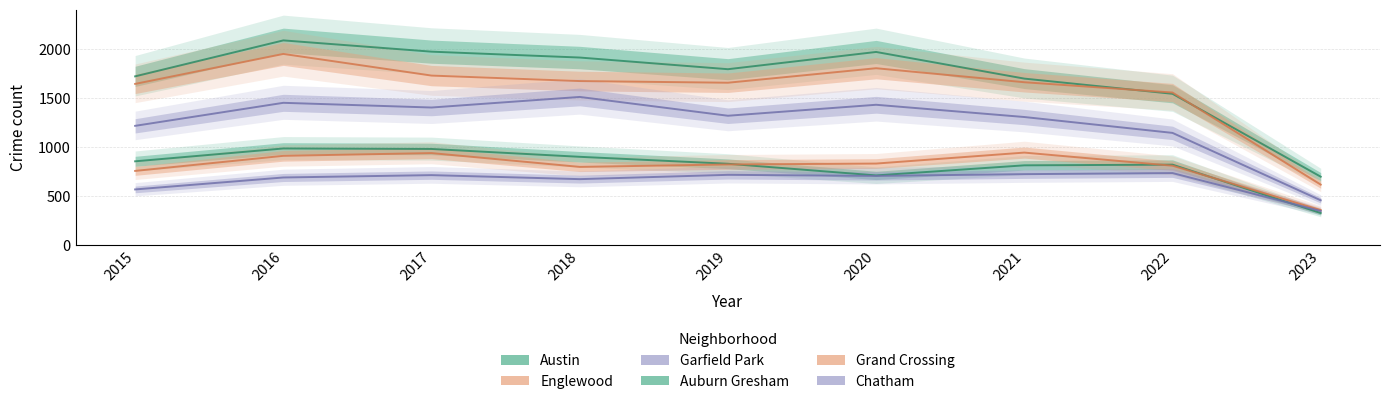

True or false: Grand Crossing has a value of 445 at 2015.

False